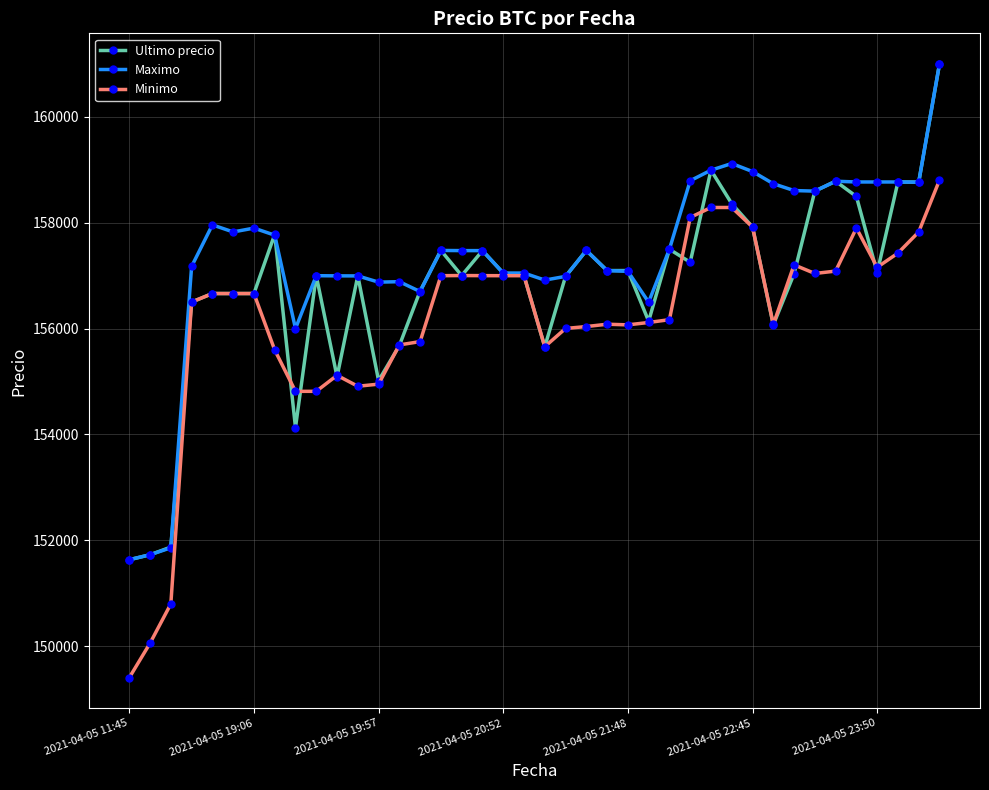

Does the chart display data point markers on the line(s)?

Yes